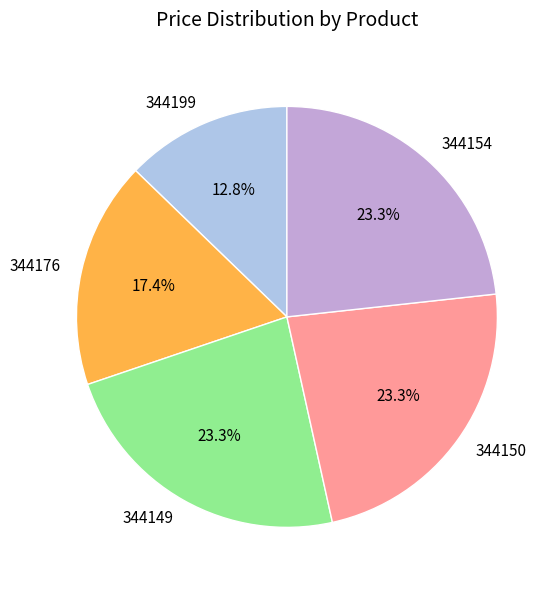

Which slice is the smallest?

344199